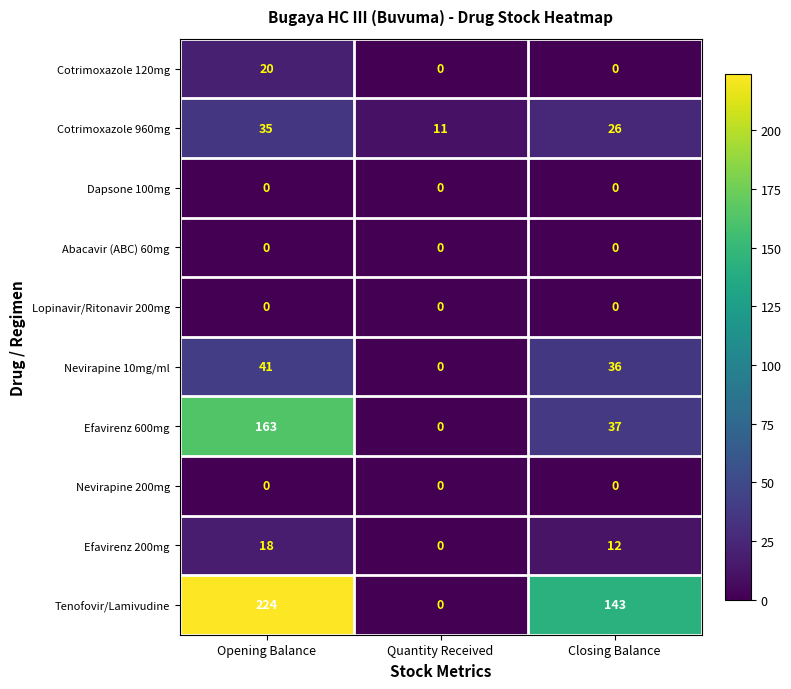

What is the difference between the maximum and minimum values in the Tenofovir/Lamivudine series?

224